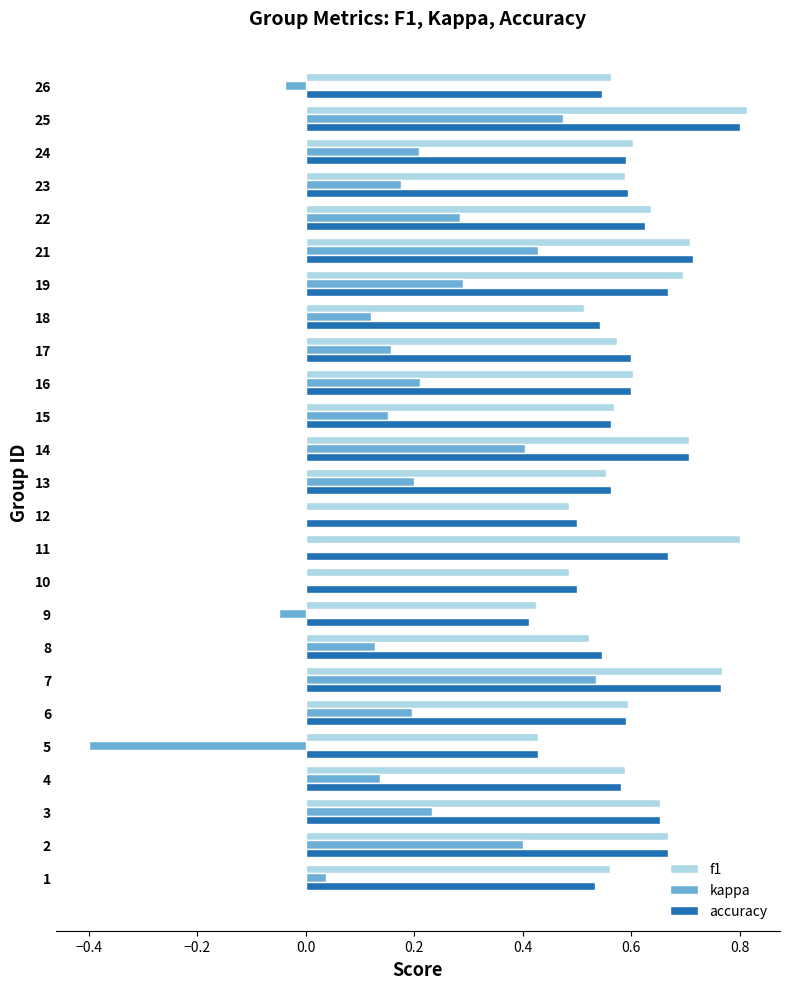

Is the value of f1 at 17 greater than the value of kappa at 26?

Yes